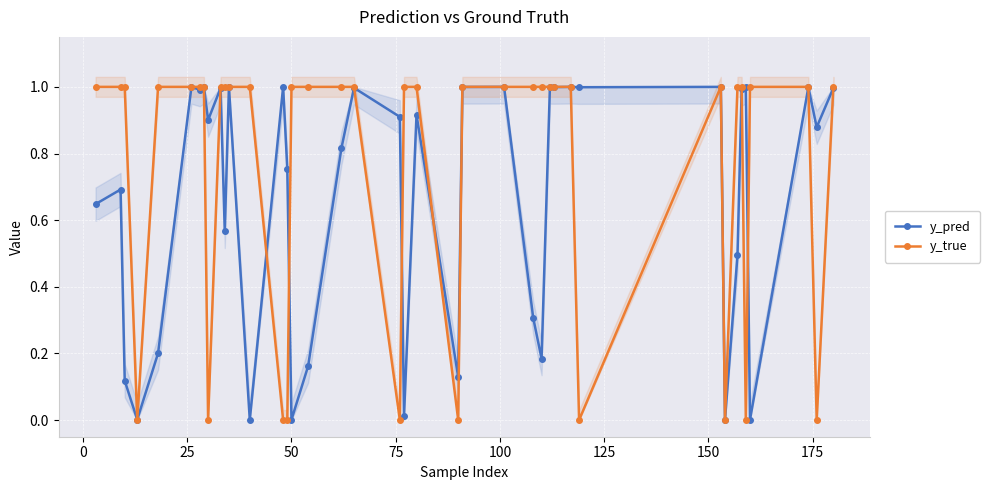

Is this an area chart (filled region under the line)?

No